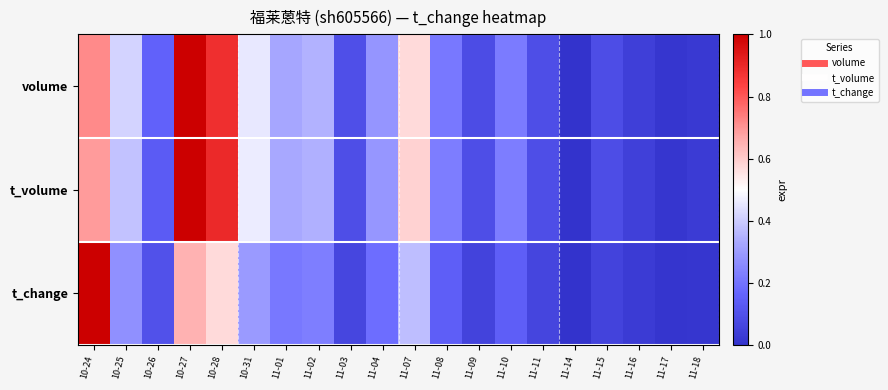

Which category has the highest value across all series?

10-27